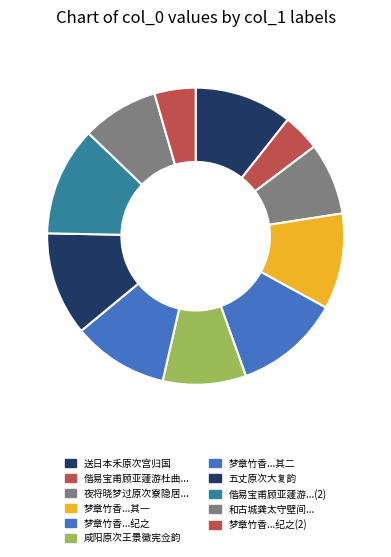

Count the number of slices in the pie.

11